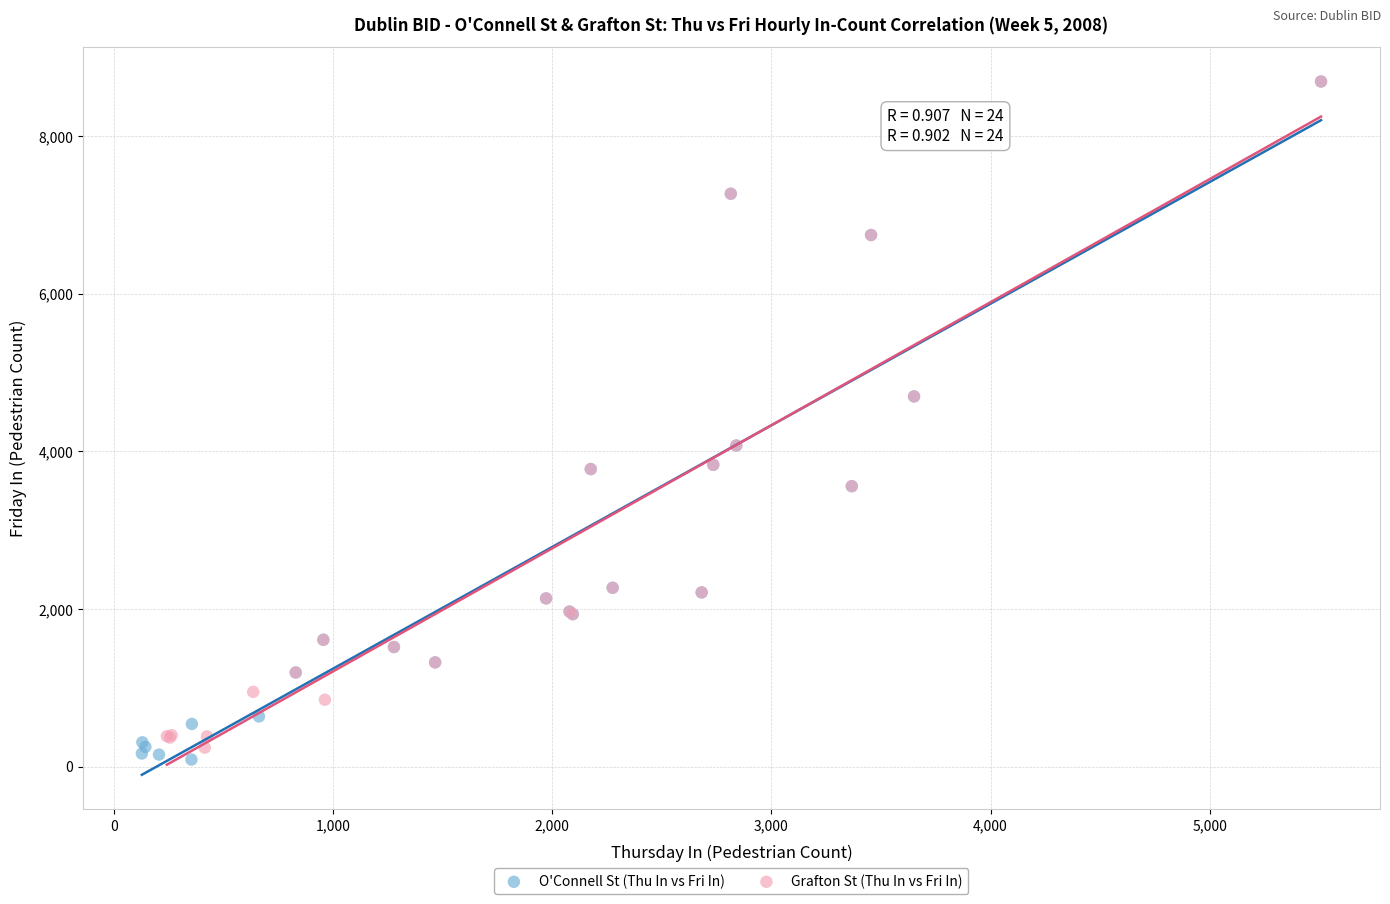

What are all the series names shown in the legend?

O'Connell St (Thu In vs Fri In), Grafton St (Thu In vs Fri In)